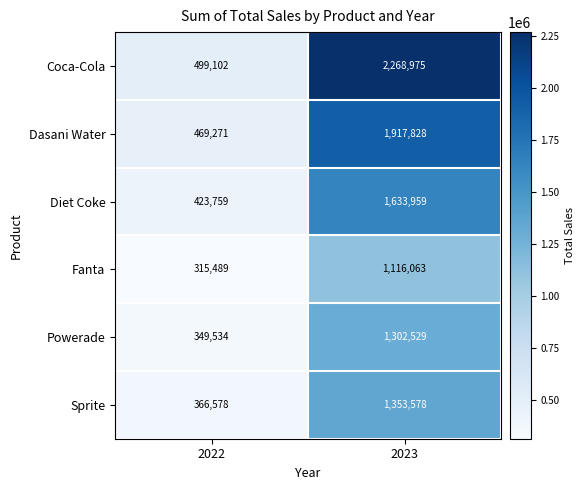

Count the number of categories in the chart.

2